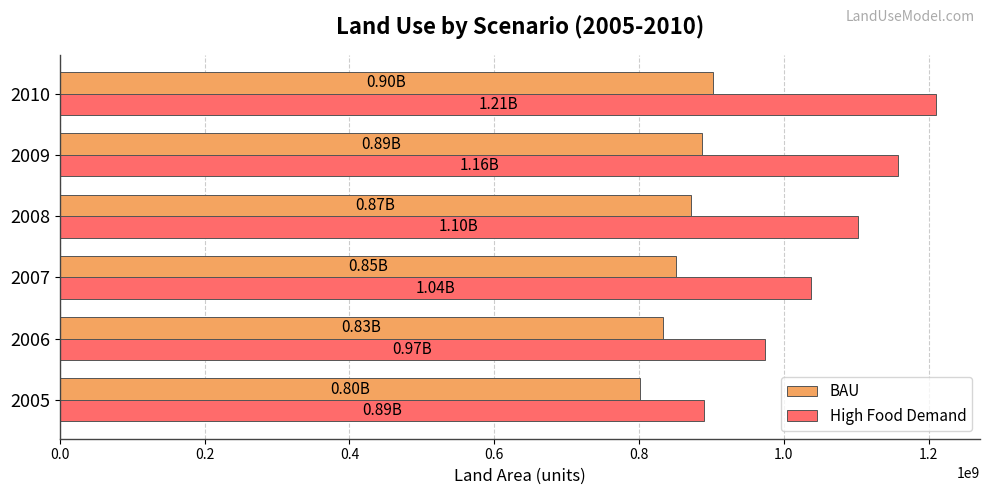

List the series in order of their peak value, lowest first.

BAU, High Food Demand